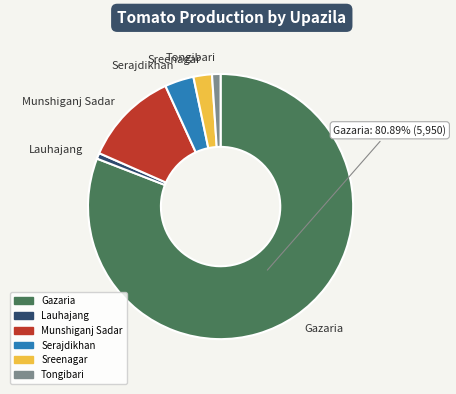

Is the sum of Gazaria and Tongibari greater than half?

Yes